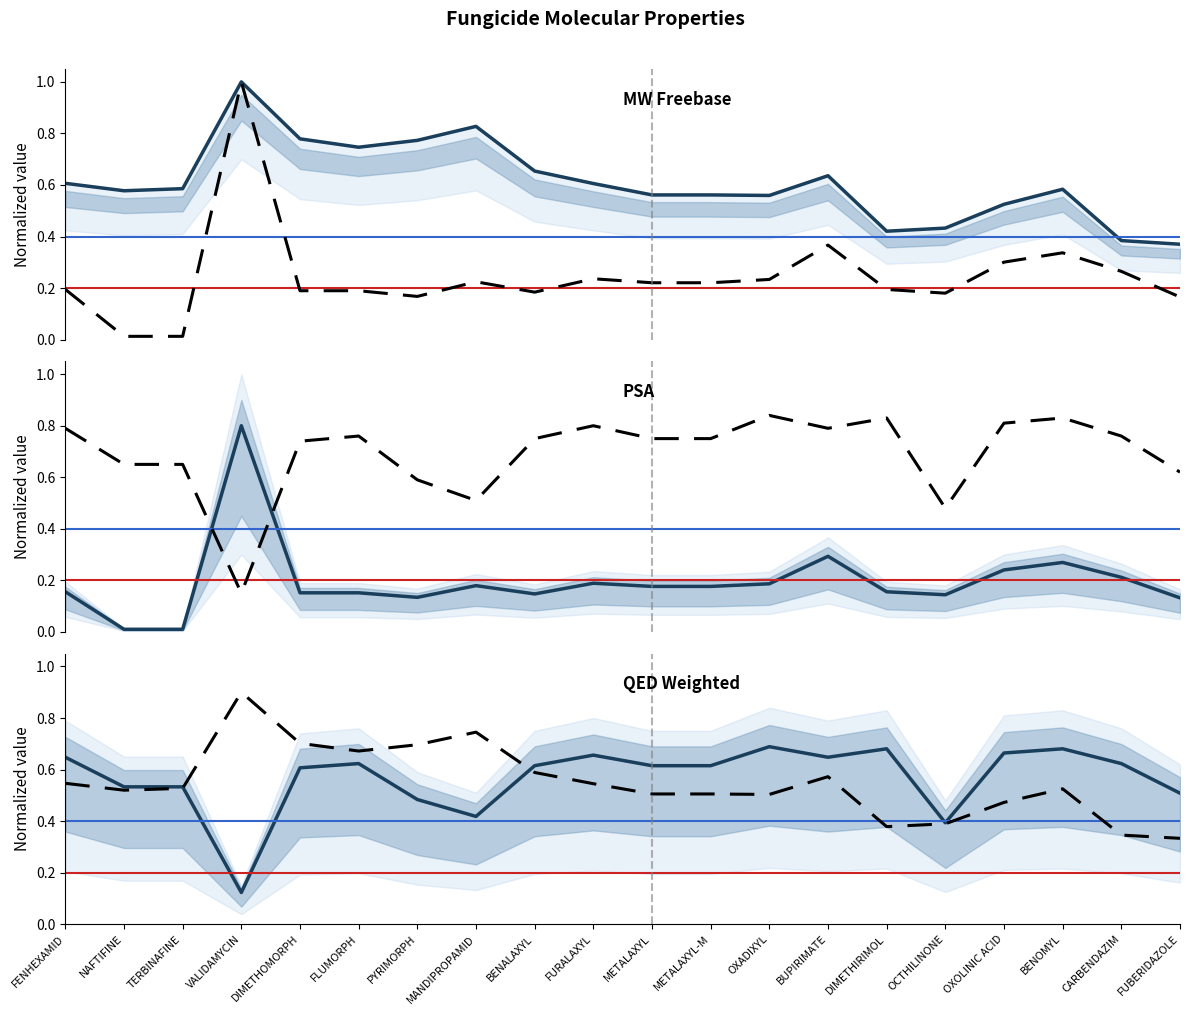

Does the chart display data point markers on the line(s)?

No